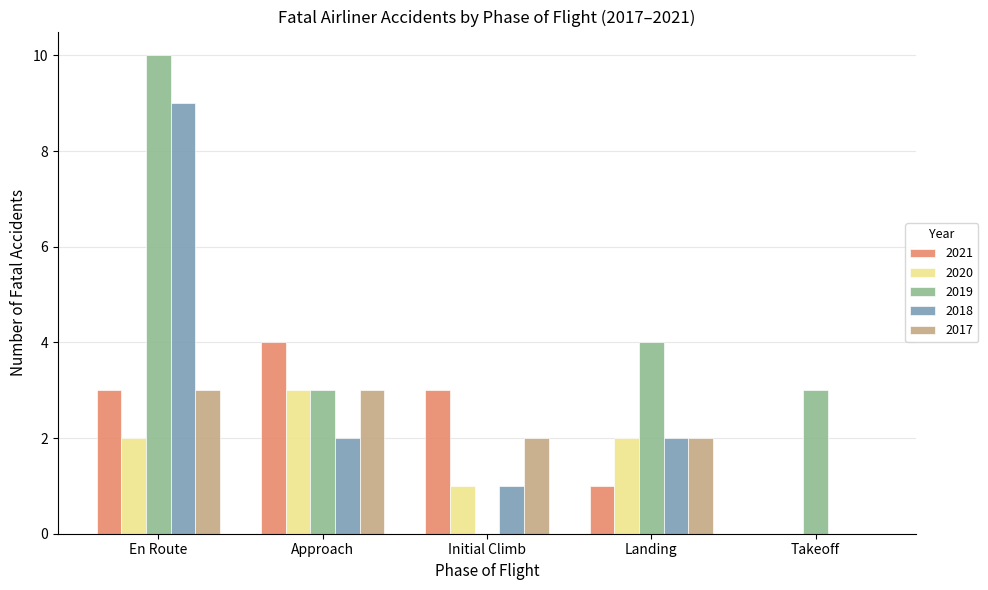

How many values in 2020 are above zero?

4